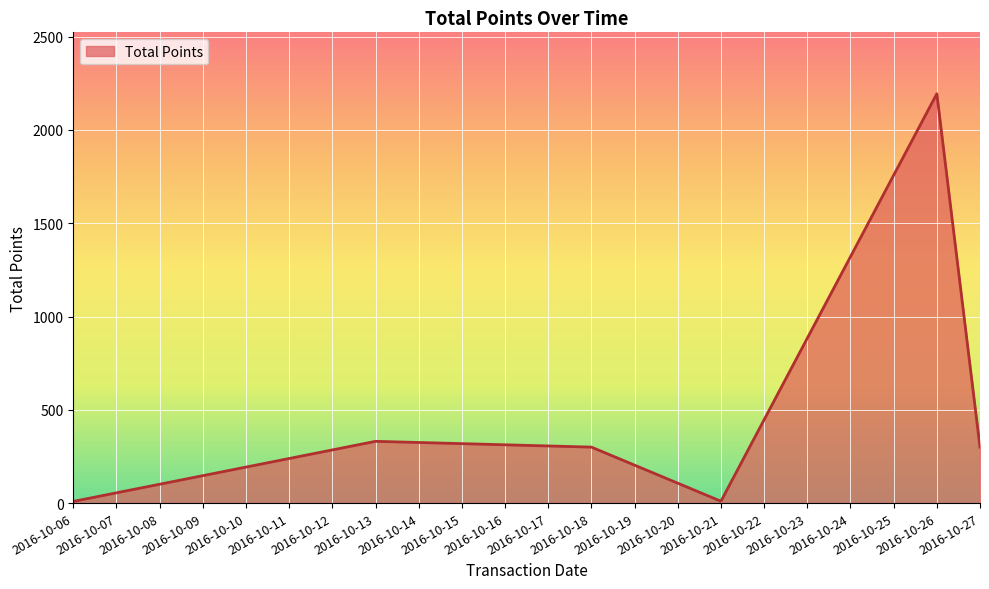

What is the sum of all values?

3144